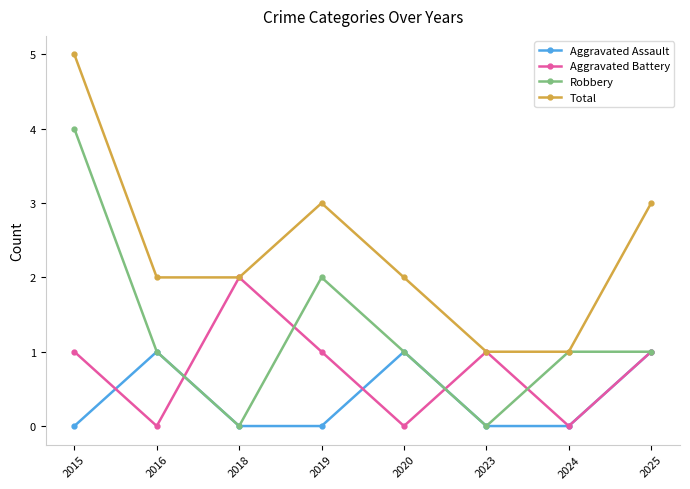

Reading left to right, list all the values displayed in this chart.

Aggravated Assault: 0	1	0	0	1	0	0	1
Aggravated Battery: 1	0	2	1	0	1	0	1
Robbery: 4	1	0	2	1	0	1	1
Total: 5	2	2	3	2	1	1	3